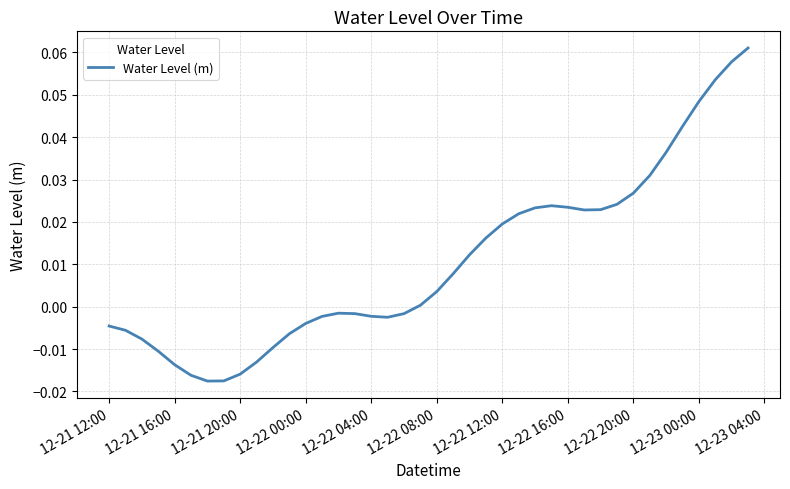

How many points are lower than both their immediate neighbors (excluding endpoints)?

3